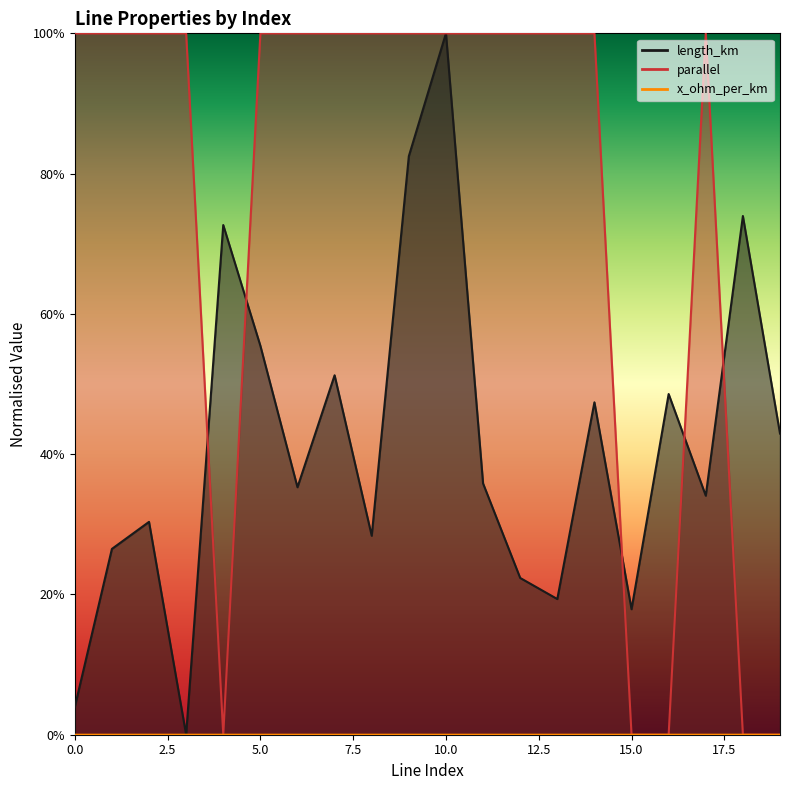

Reading left to right, extract all data points from this chart.

length_km: 0=0.0	1=0.3	2=0.3	3=0.0	4=0.7	5=0.6	6=0.4	7=0.5	8=0.3	9=0.8	10=1.0	11=0.4	12=0.2	13=0.2	14=0.5	15=0.2	16=0.5	17=0.3	18=0.7	19=0.4
parallel: 0=1.0	1=1.0	2=1.0	3=1.0	4=0.0	5=1.0	6=1.0	7=1.0	8=1.0	9=1.0	10=1.0	11=1.0	12=1.0	13=1.0	14=1.0	15=0.0	16=0.0	17=1.0	18=0.0	19=0.0